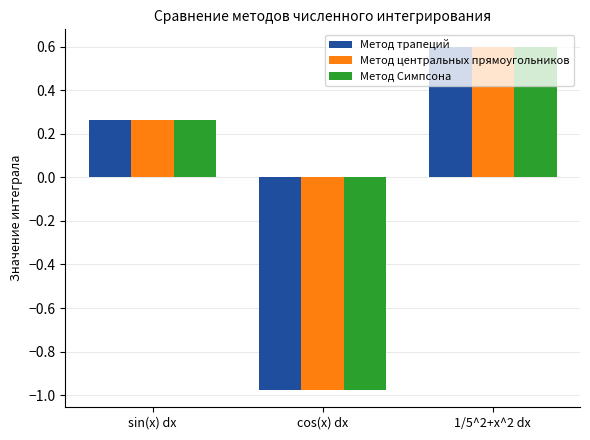

Are the bars grouped side by side (vs. stacked)?

Yes